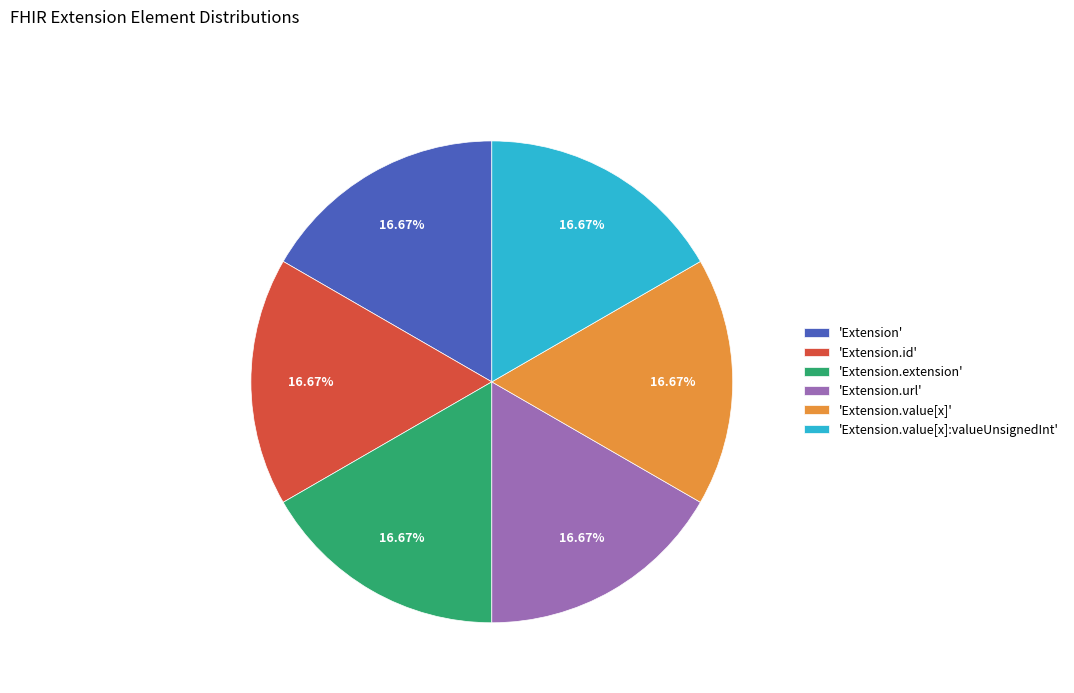

How many slices are in this pie chart?

6